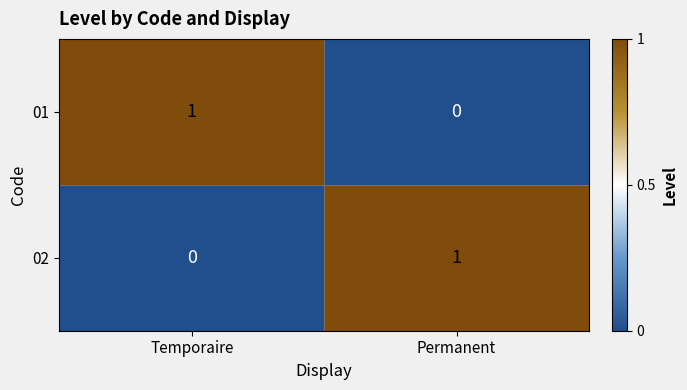

Is it true that 01 equals 1 at Temporaire?

True